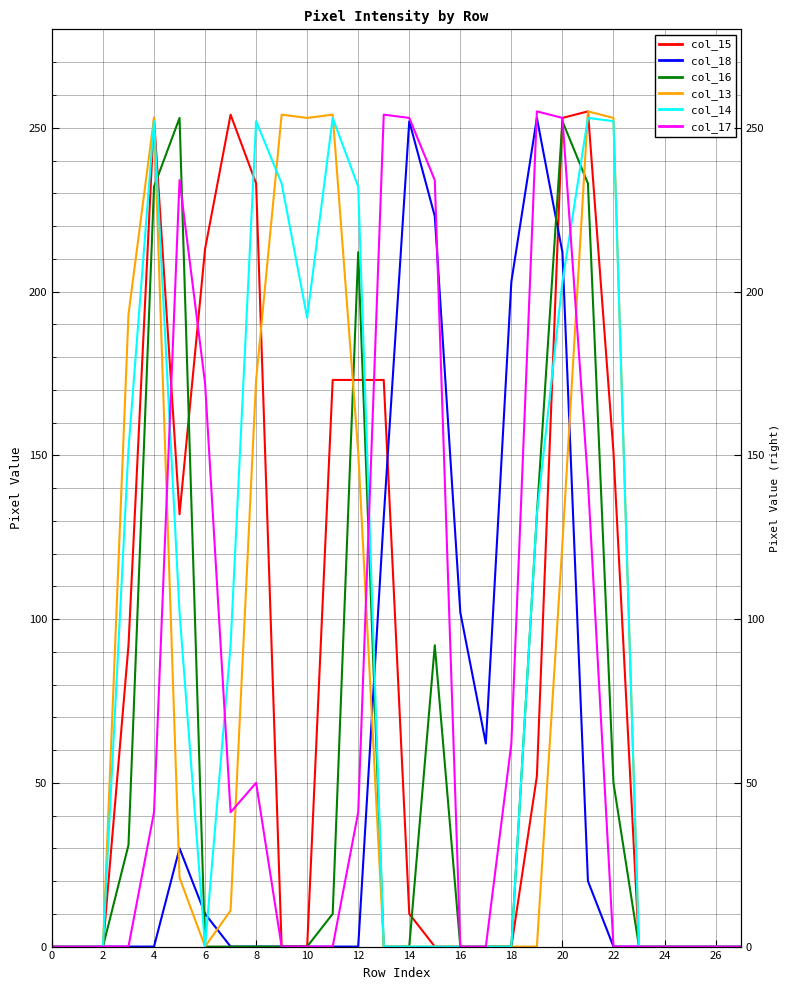

At how many categories does at least one series exceed 53?

20